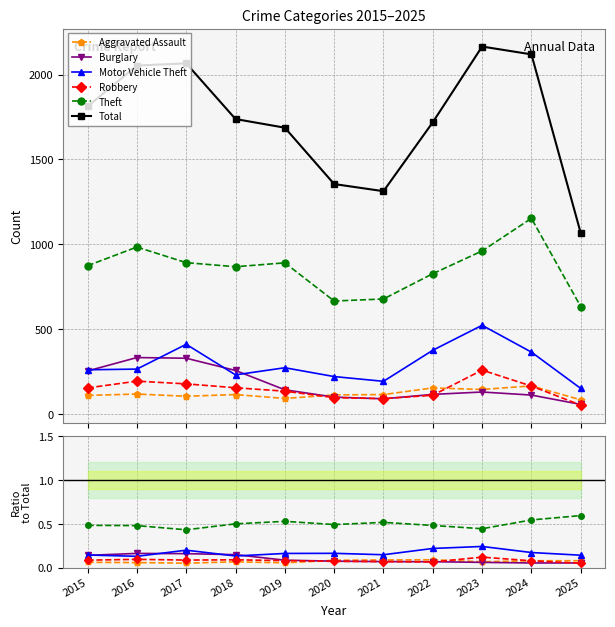

How many categories are shown in the chart?

11